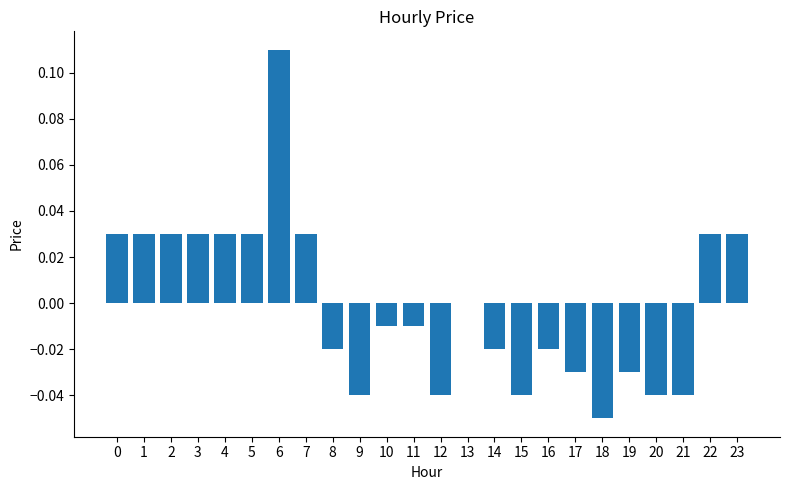

How many categories are shown in the chart?

24